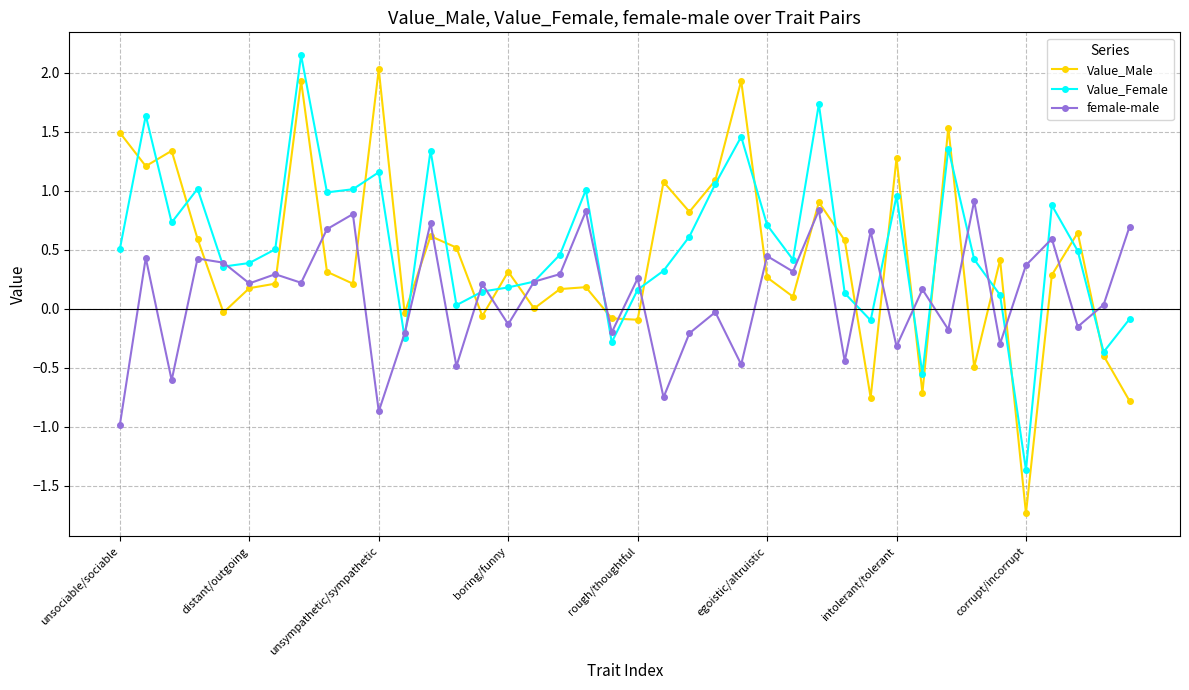

Which series has the largest range (max minus min)?

Value_Male